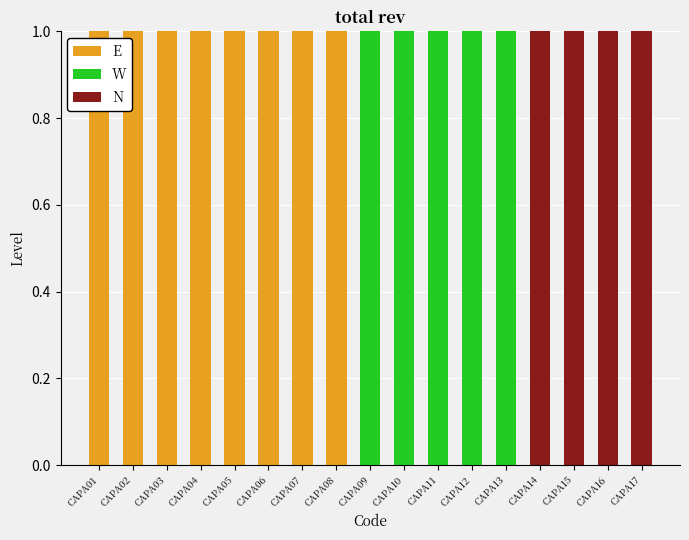

The E series shows 1 at CAPA08. True or false?

True